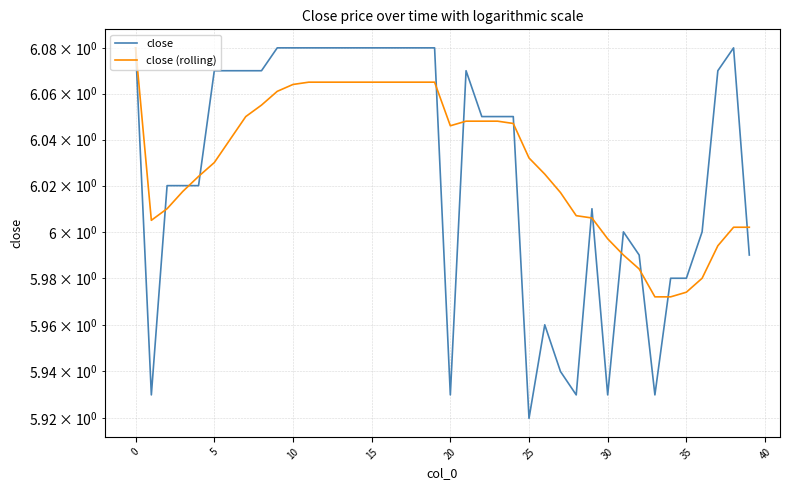

How many values in the close (rolling) series exceed 6?

32